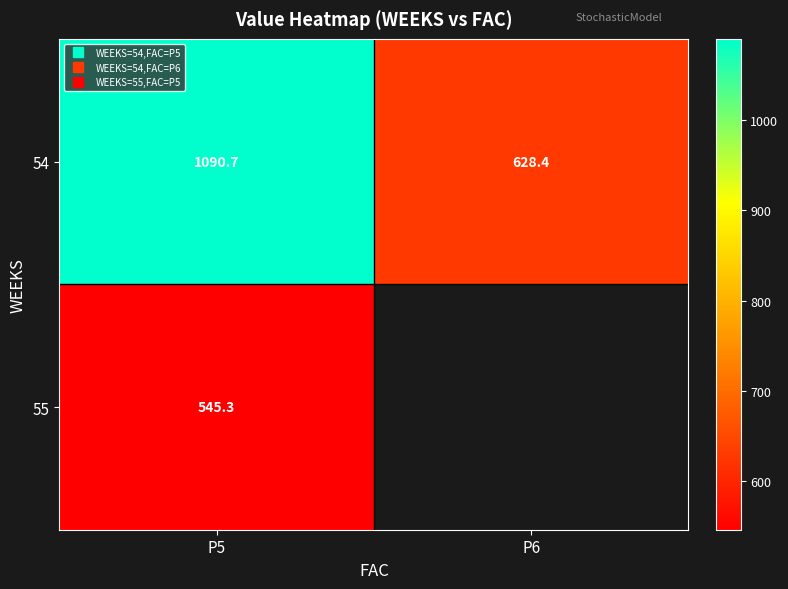

Read the 54 value at P5.

1090.7